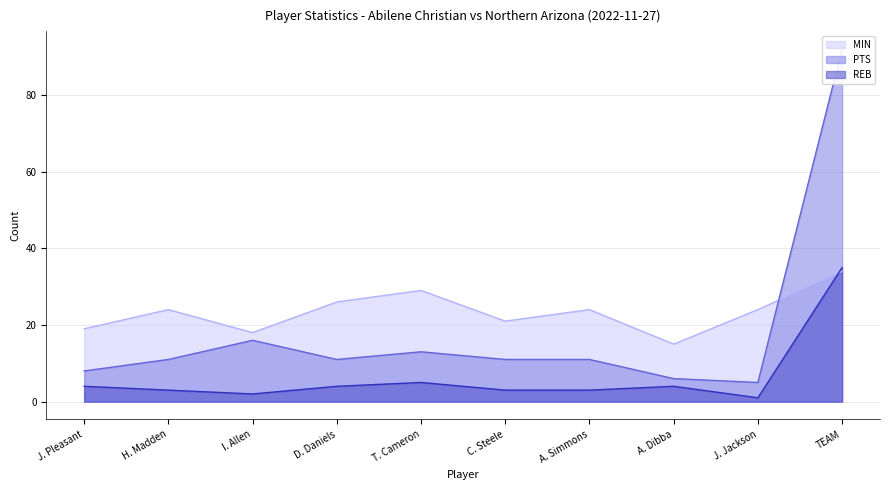

Is it true that PTS equals 8 at J. Pleasant?

True